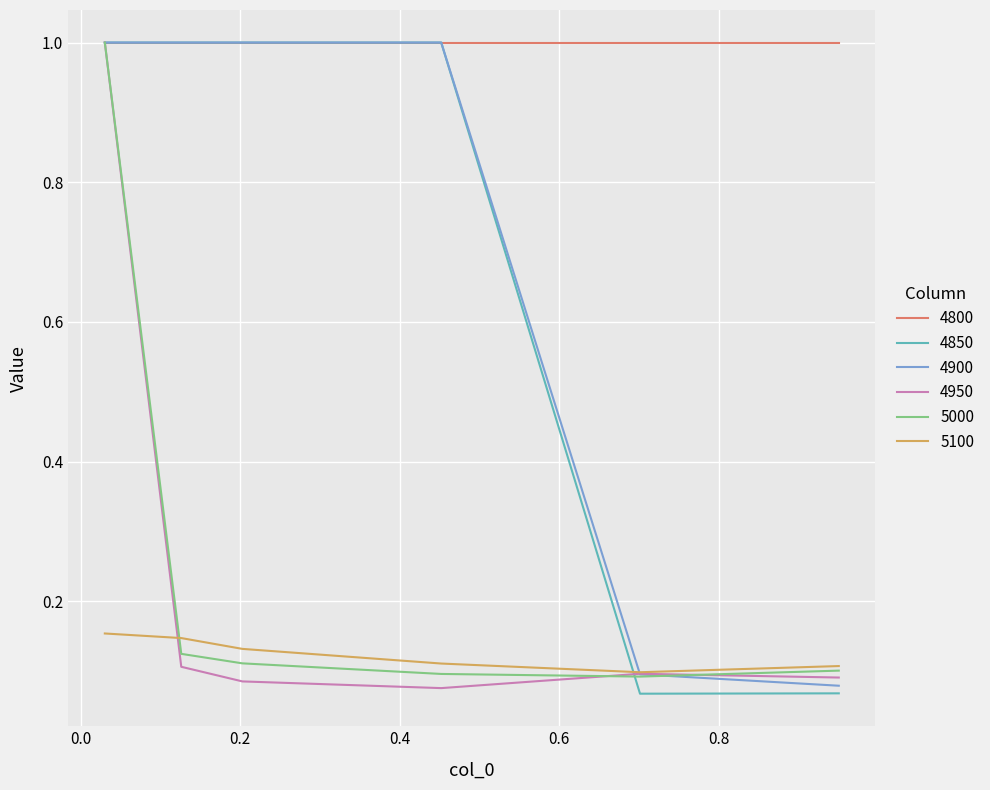

True or false: 4800 and 5100 cross at least once.

False